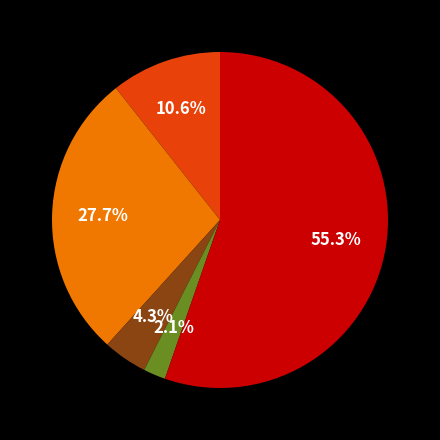

Does any single category account for the majority?

Yes